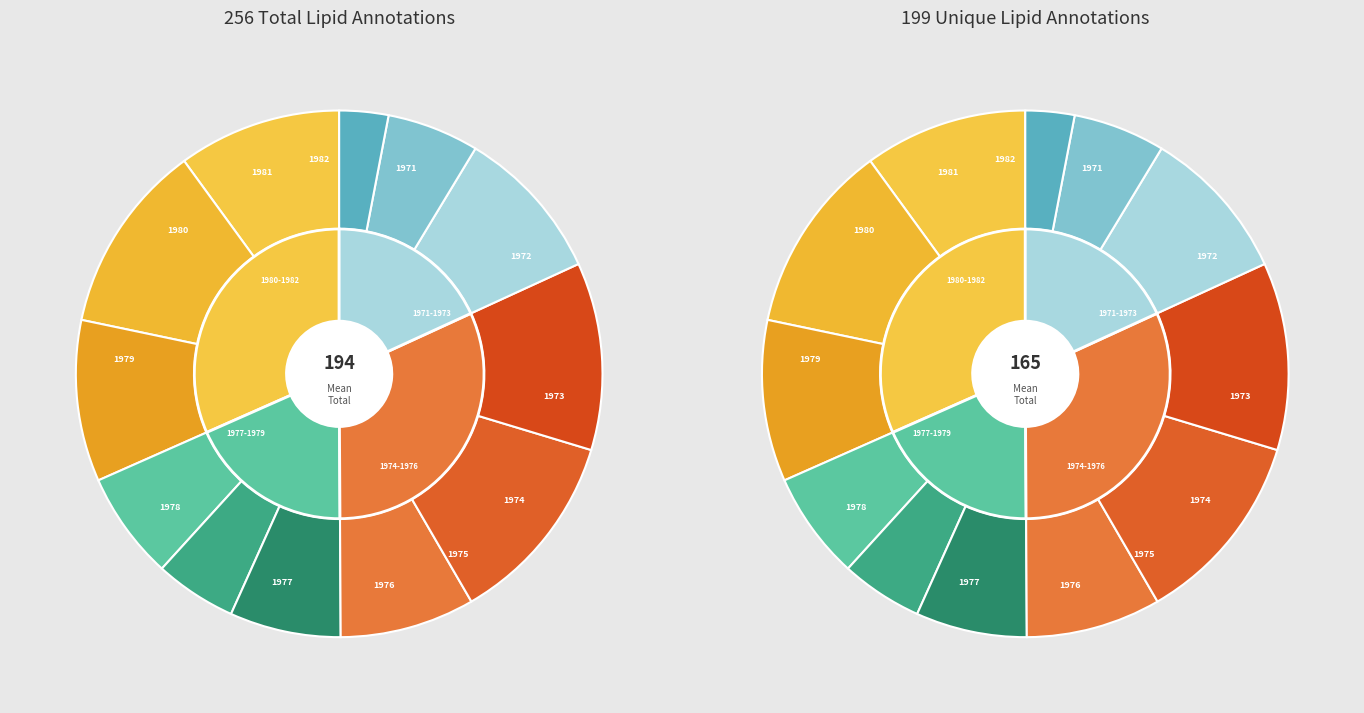

Is b_t 1971 the majority of the pie?

No